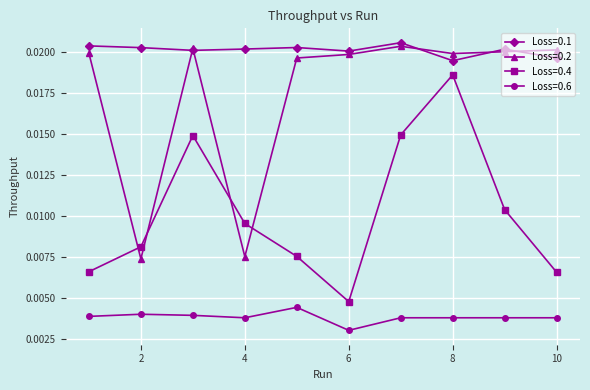

Count the Loss=0.6 values in the range 0 to 1.

10